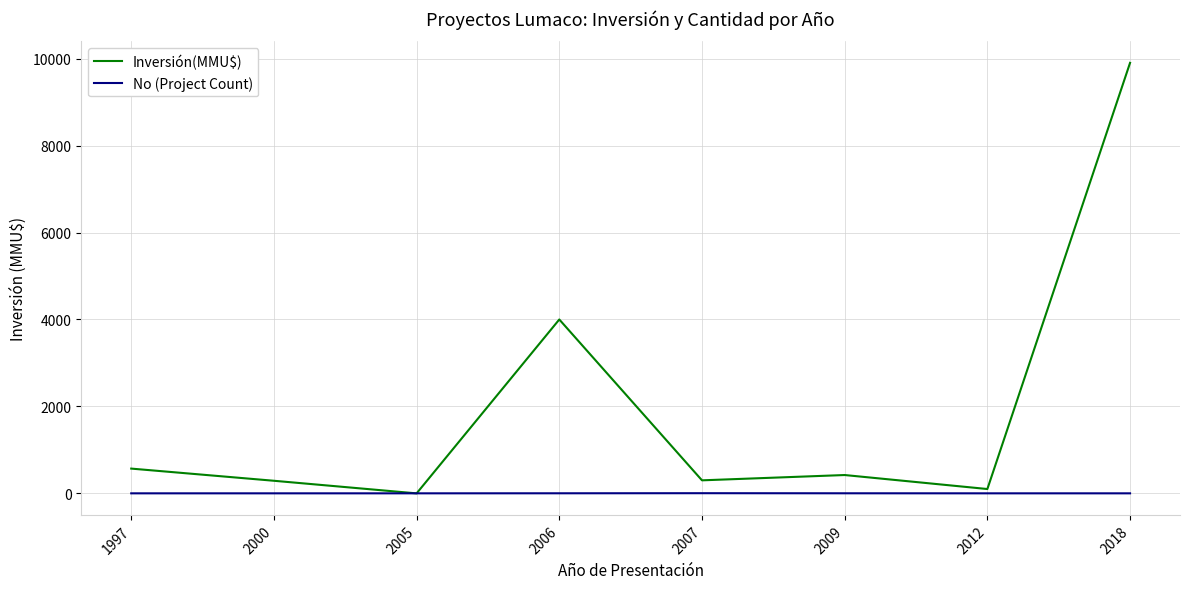

How many lines are shown in the chart?

2